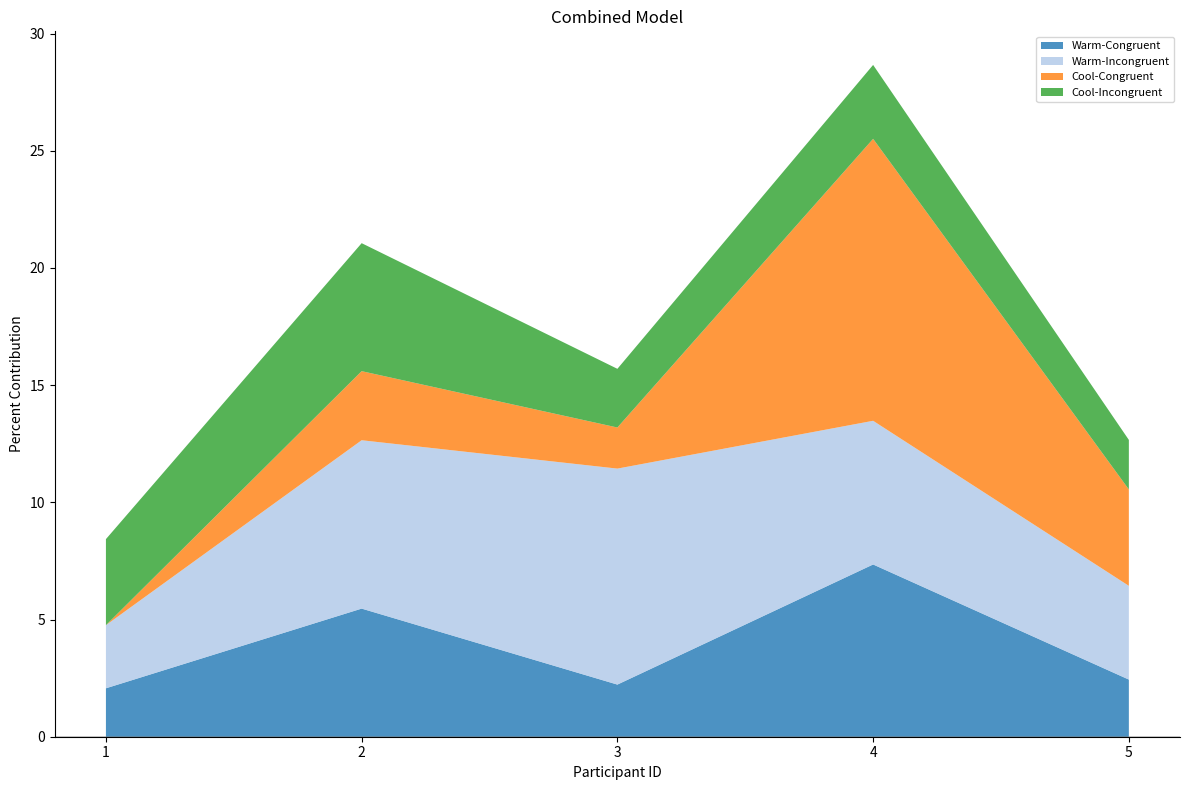

Reading right to left, extract all data points from this chart.

Warm-Congruent: 2.4	7.3	2.2	5.5	2.1
Warm-Incongruent: 4.0	6.1	9.2	7.2	2.7
Cool-Congruent: 4.1	12.0	1.8	2.9	0.0
Cool-Incongruent: 2.1	3.2	2.5	5.5	3.7